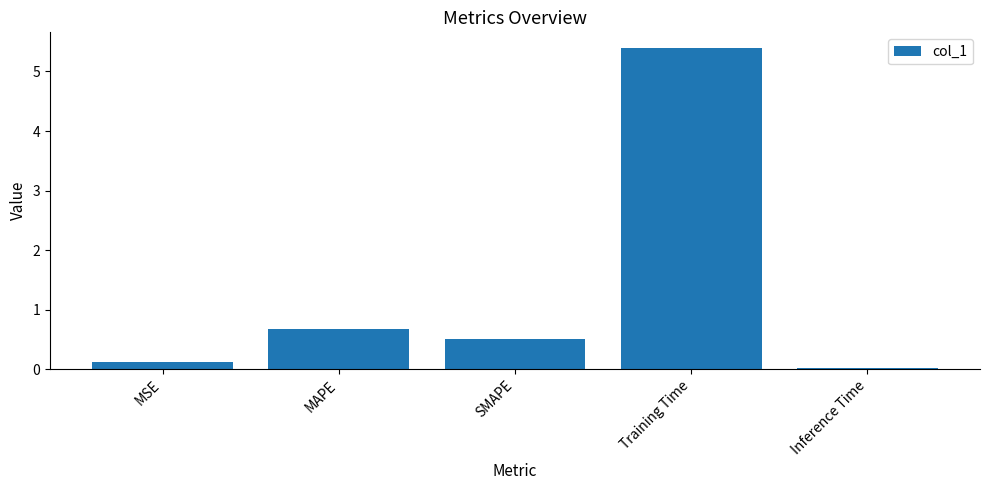

Between Inference Time and MSE, which is larger?

MSE